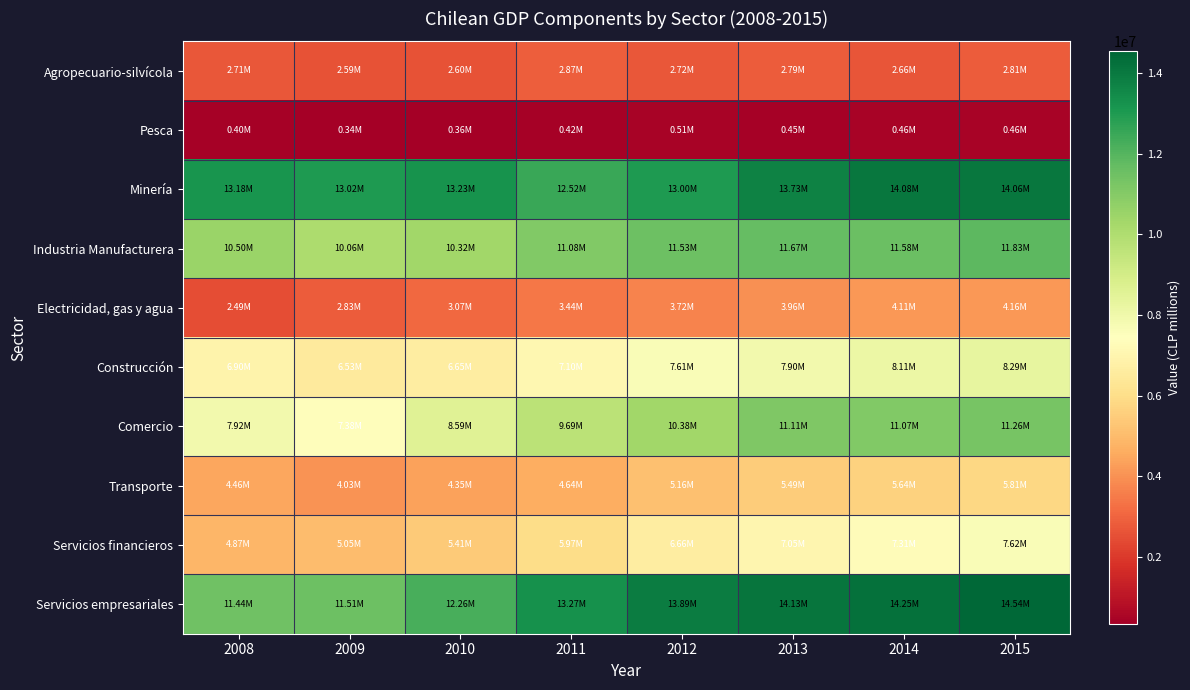

Between 2010 and 2014, which series saw the biggest shift?

Comercio